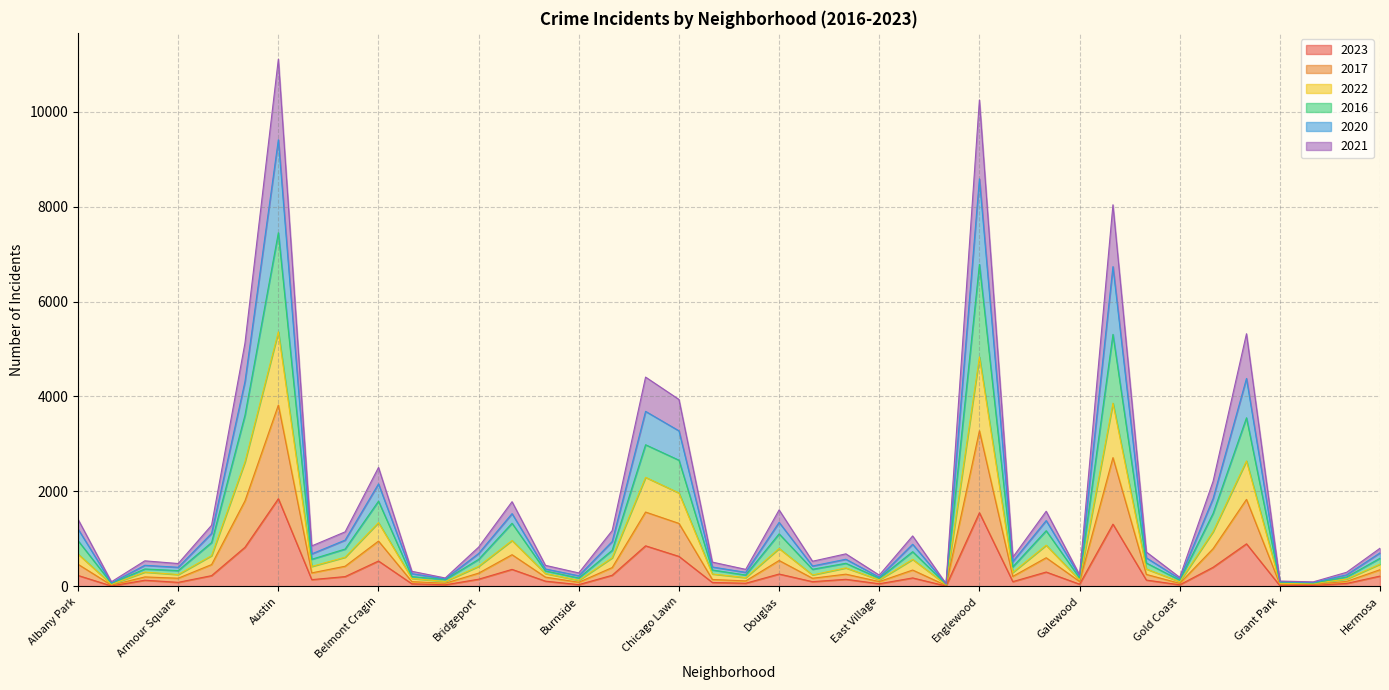

The value of 2020 at Garfield Ridge is 1130. True or false?

False